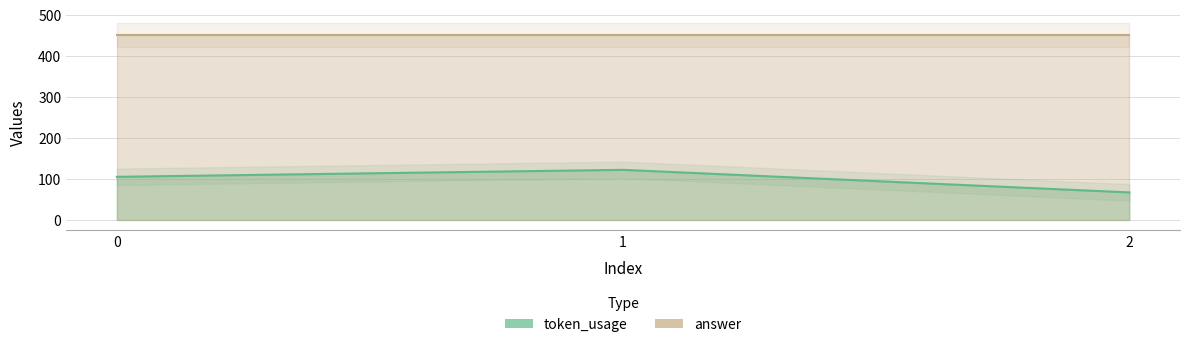

What is the difference between the values at 0 and 2?

38